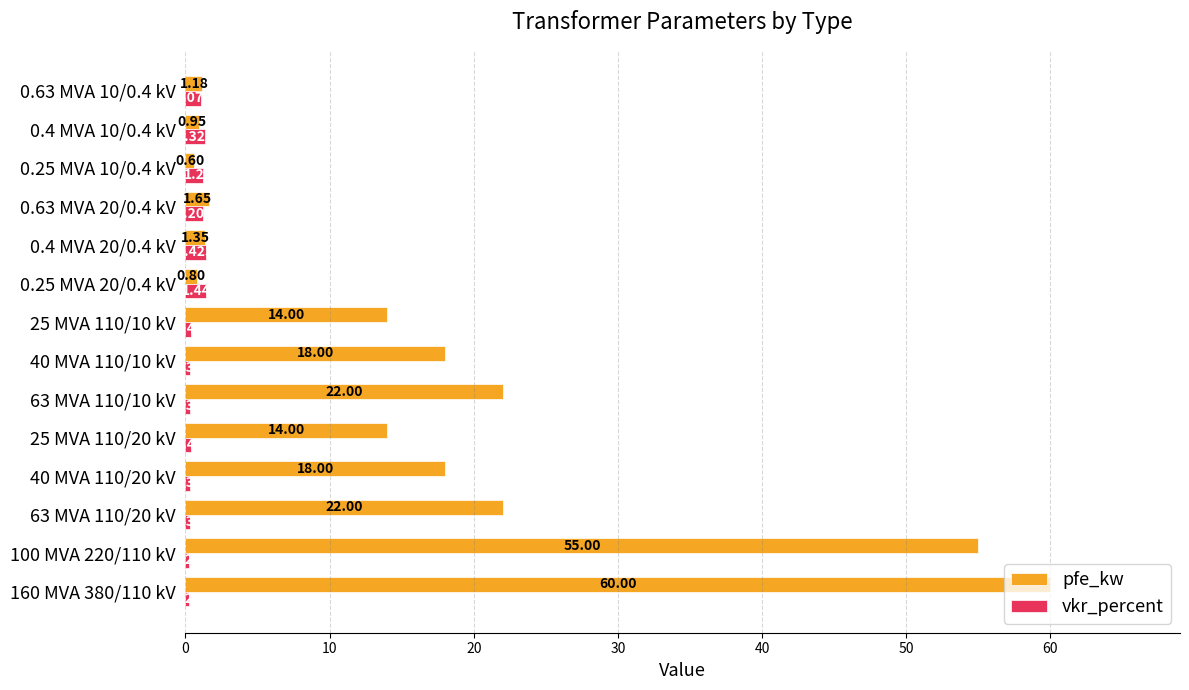

Rank the series at 0.25 MVA 20/0.4 kV from highest to lowest value.

vkr_percent, pfe_kw